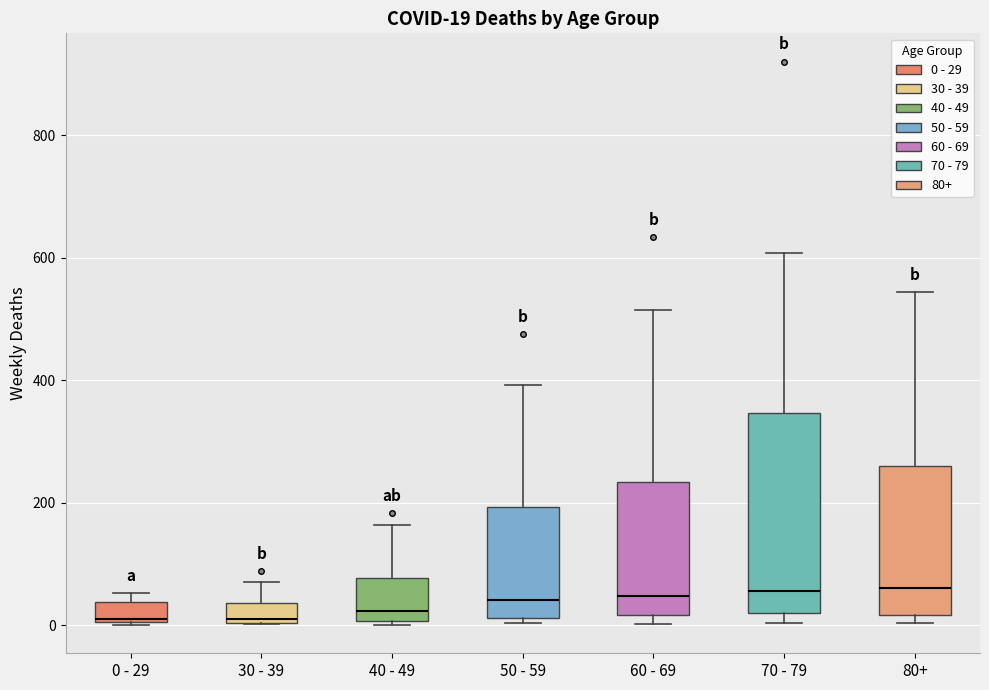

Comparing the boxes themselves (not the whiskers), which one is the tallest?

70 - 79